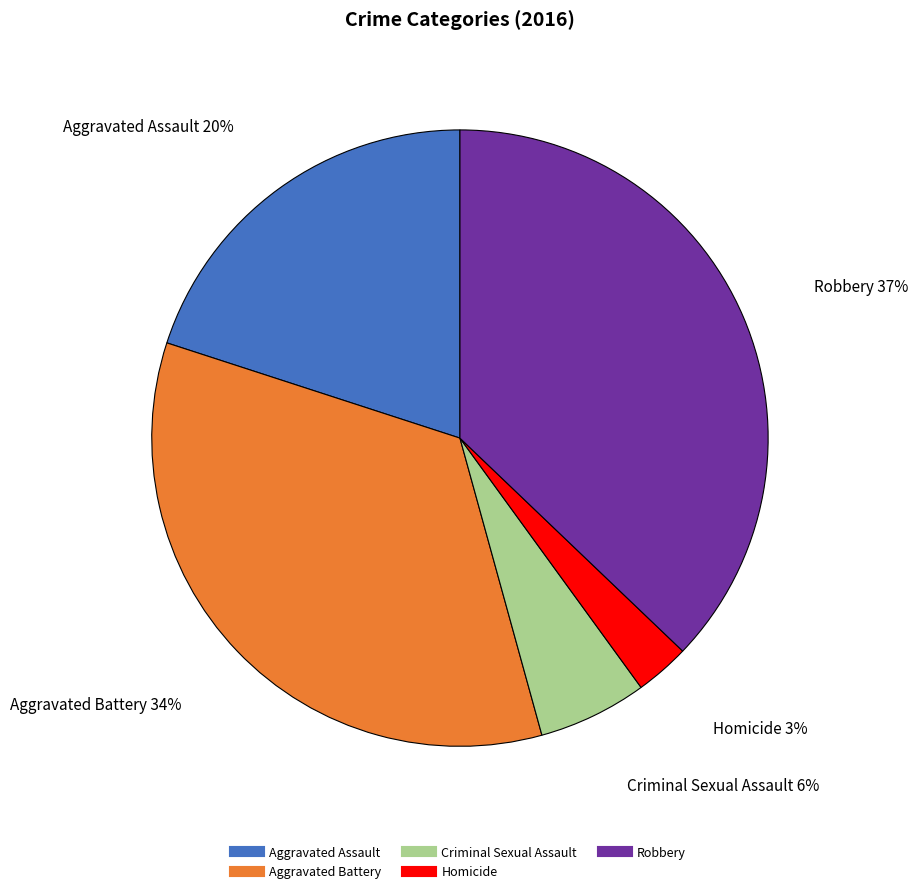

To the nearest percent, what portion does Homicide represent?

3%